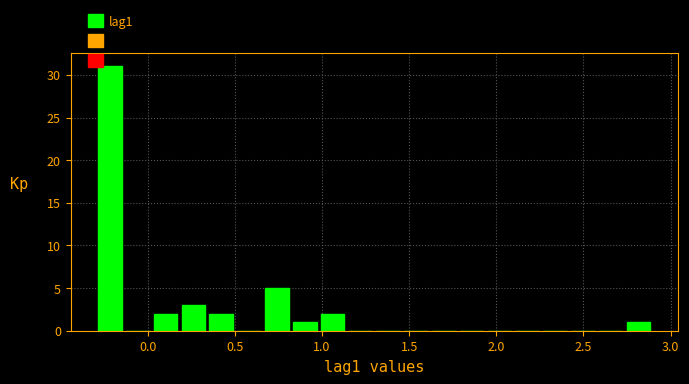

Around what value on the x-axis is the tallest bar? Give the approximate position of its centre, as read against the axis.

-0.20